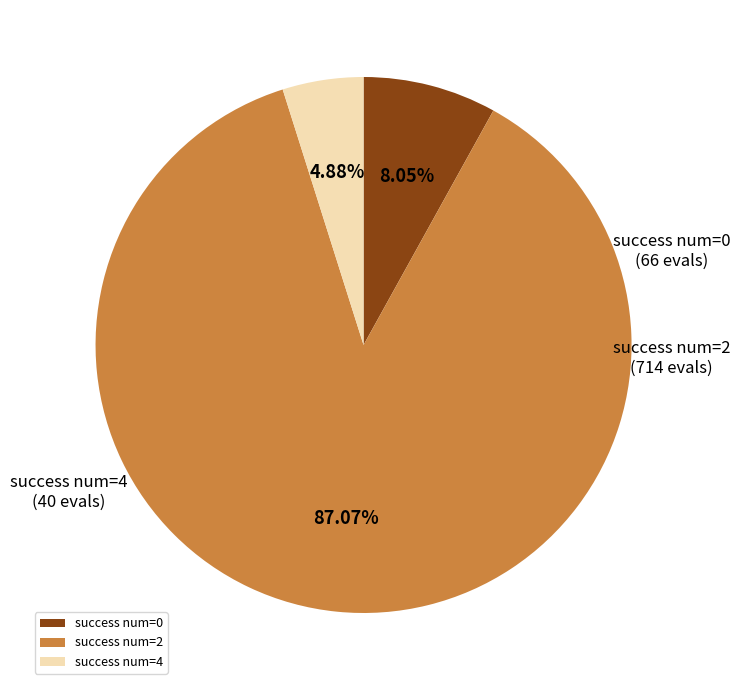

How many segments does this pie chart have?

3